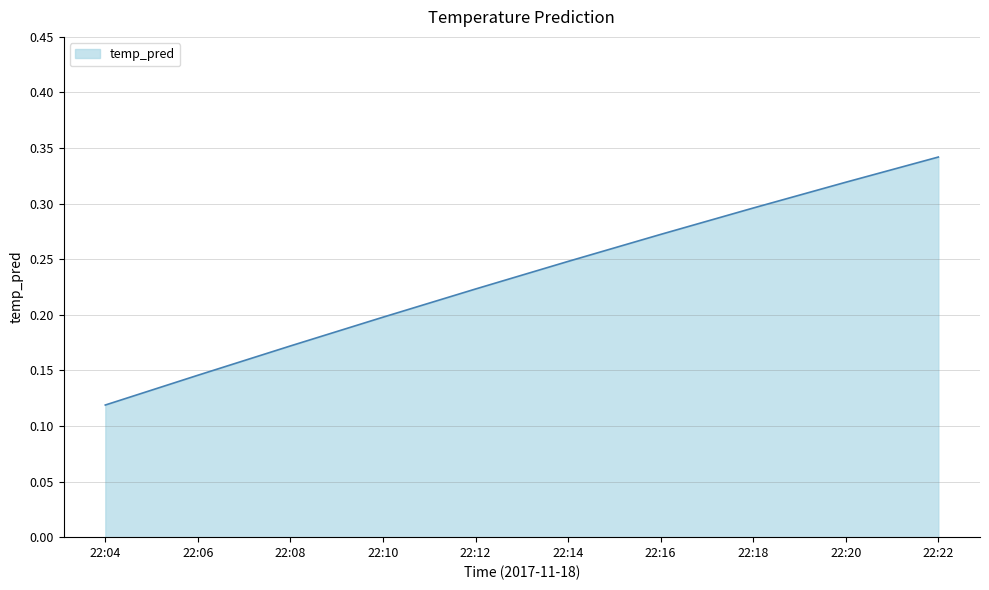

What is the sum of all values?

2.3